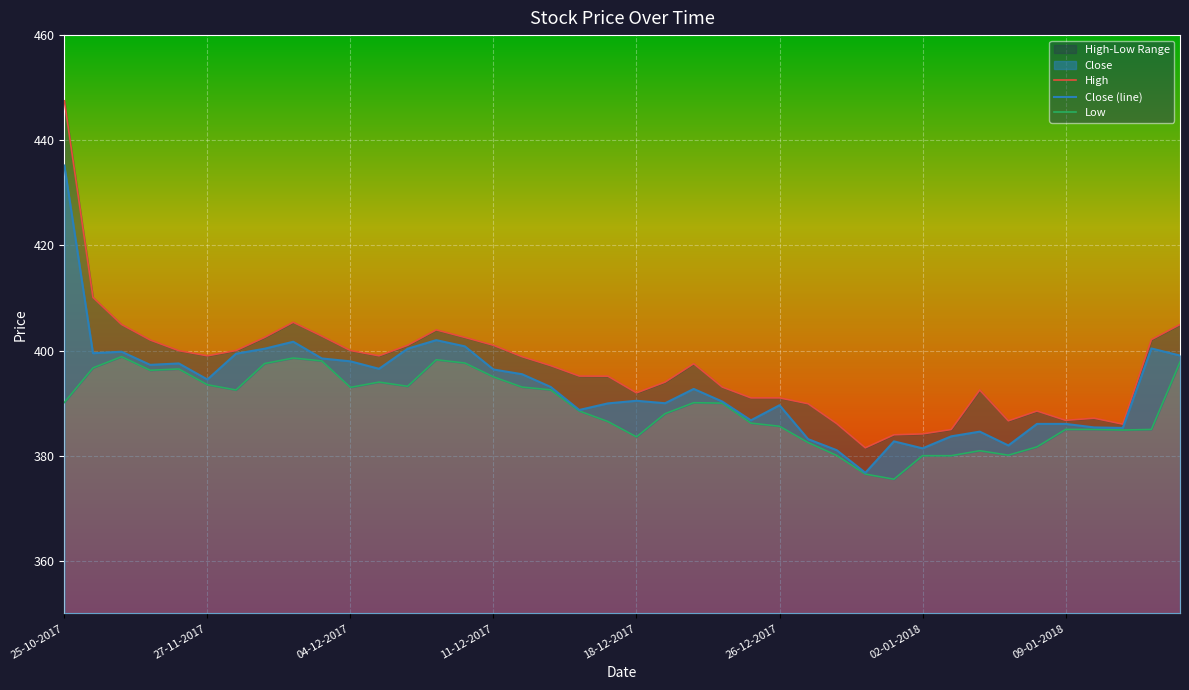

What is the total value across all series at 24?

1163.9